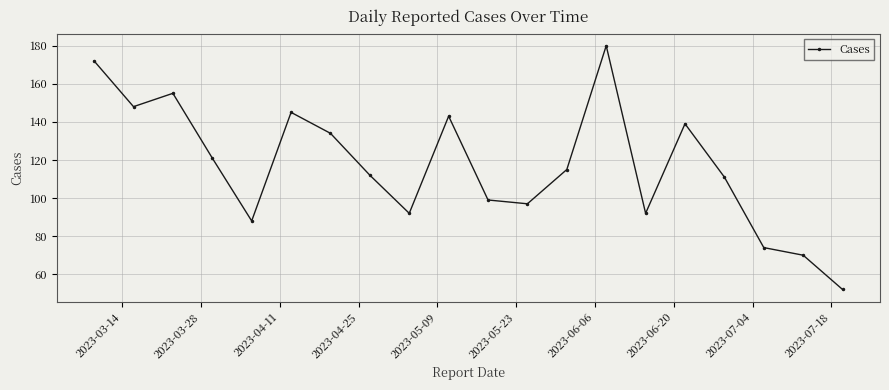

What is the maximum value shown in the chart?

180